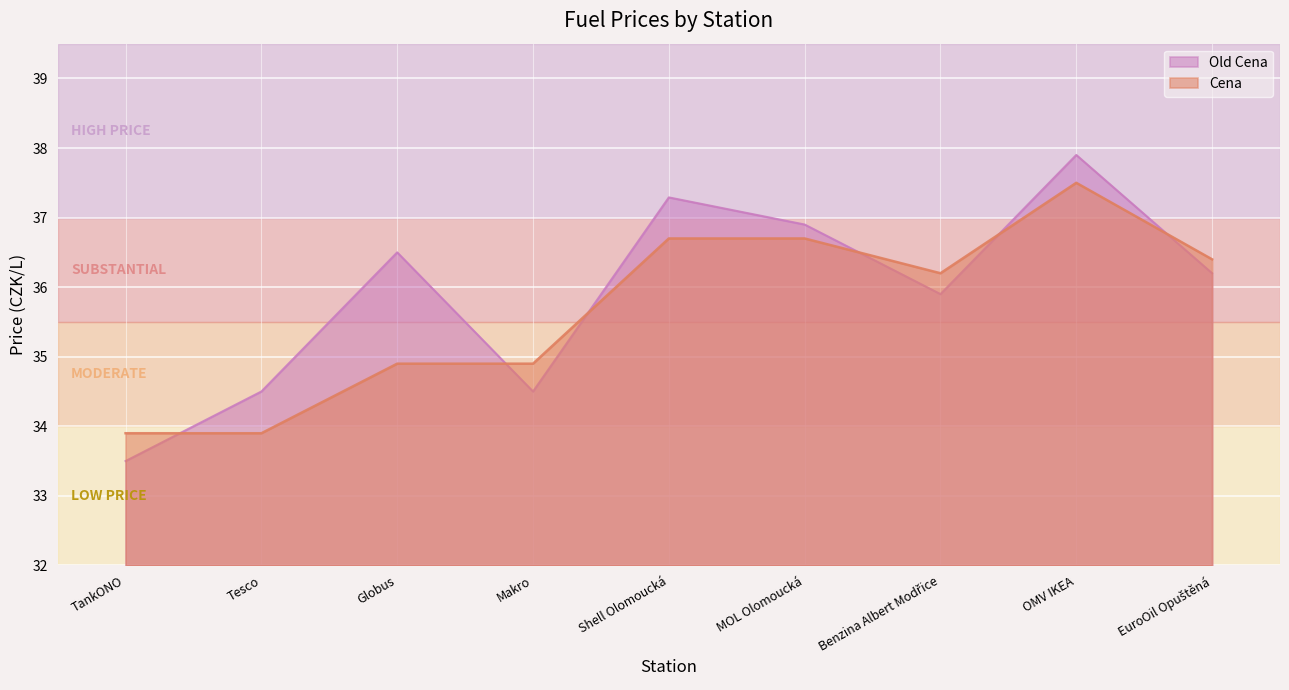

Is it true that Cena equals 36.2 at Benzina Albert Modřice?

True